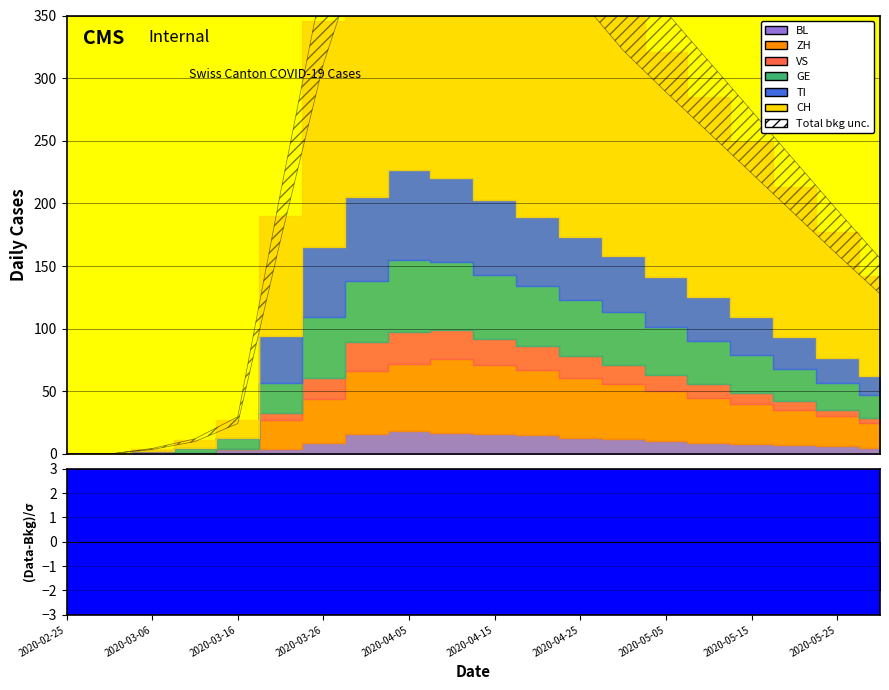

What is the maximum value shown in the chart?

282